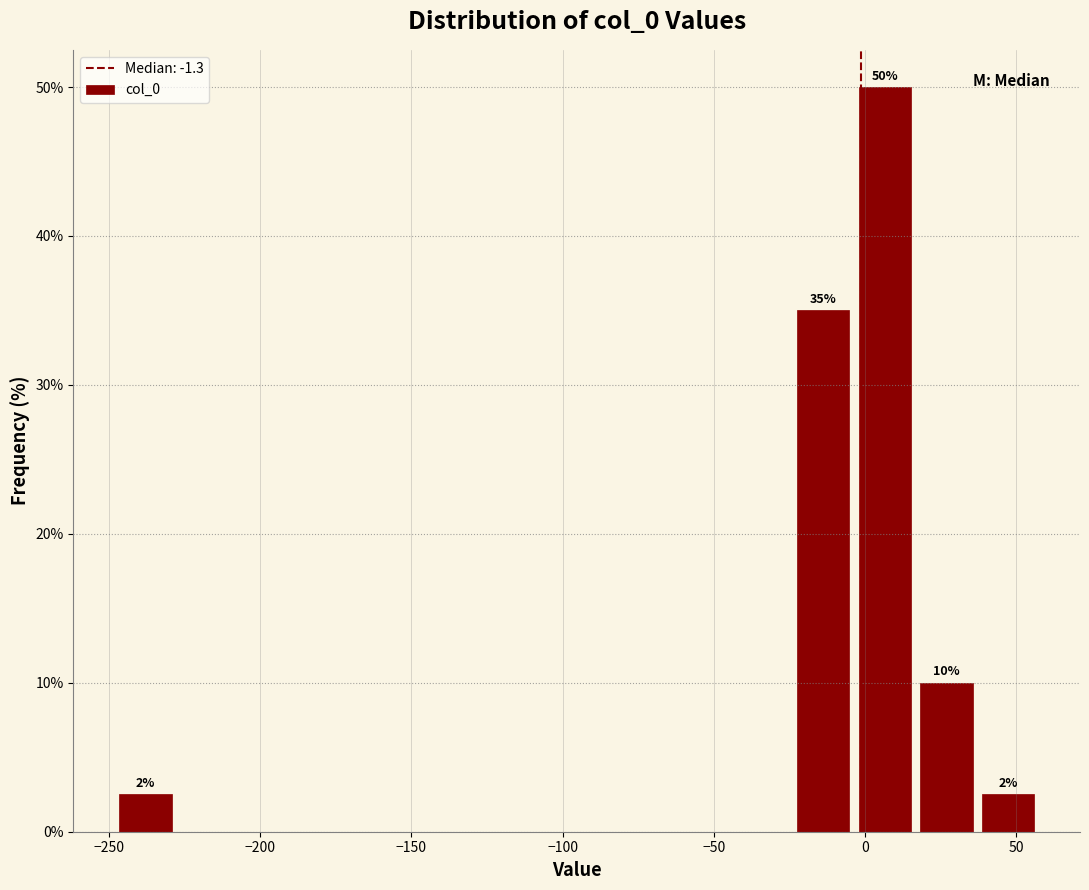

Over which range of the x-axis is the bar tallest?

-5 to 15